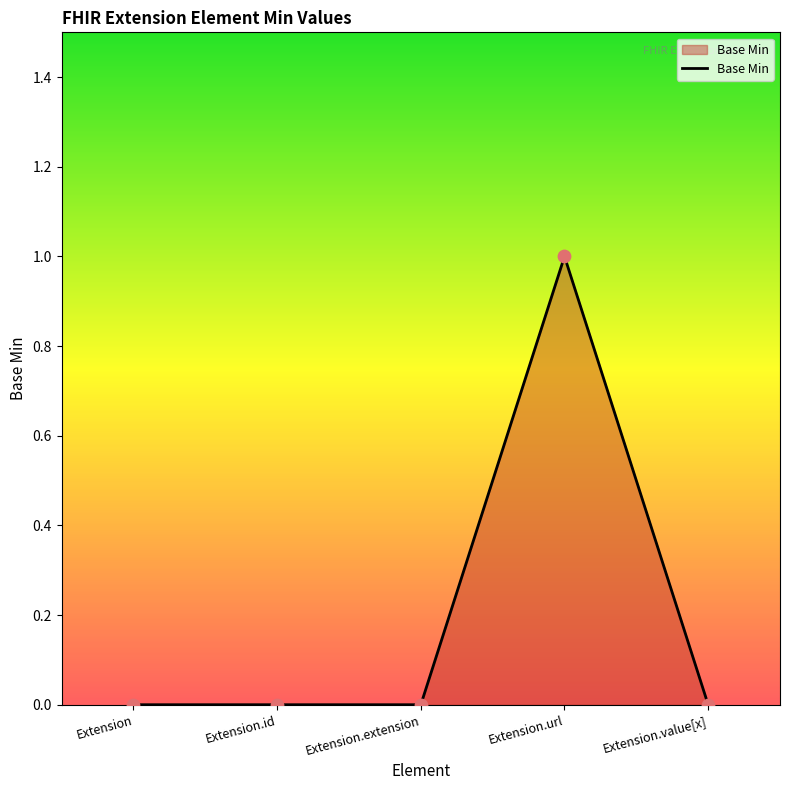

Between Extension.value[x] and Extension.url, which is larger?

Extension.url